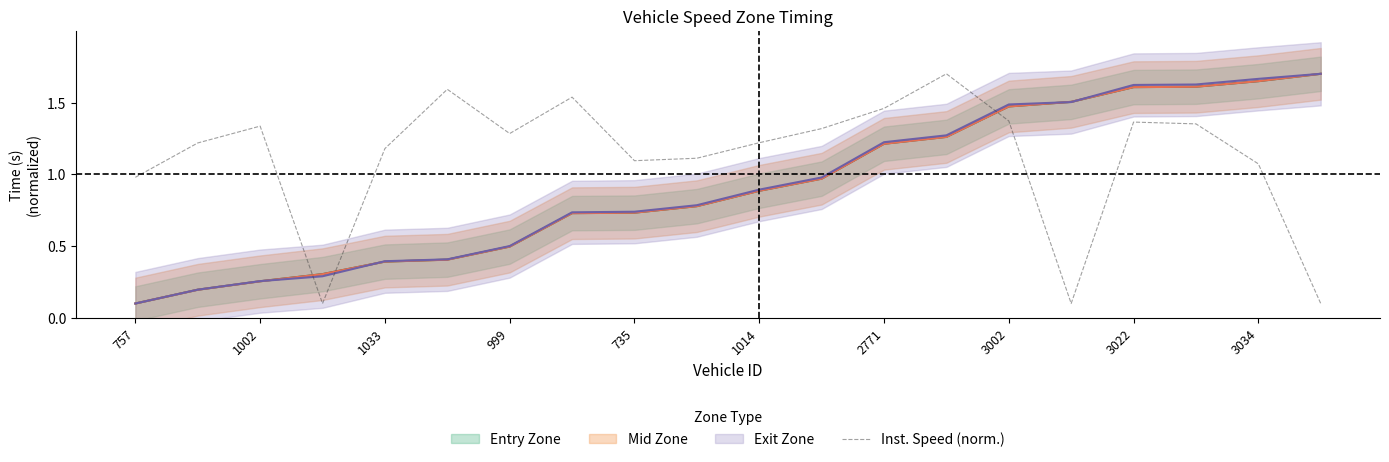

How many values are below 1?

4